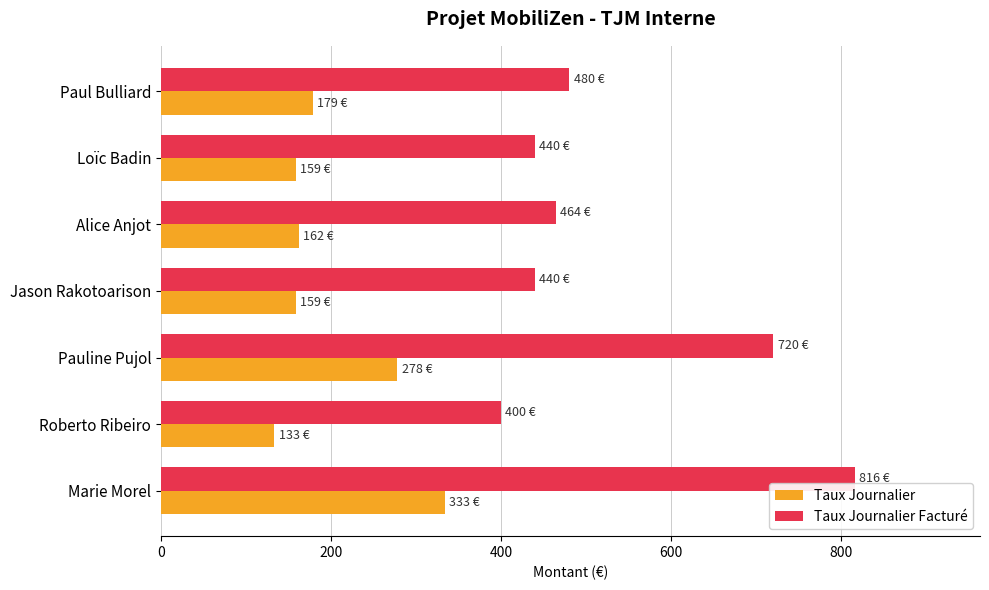

Which series has the widest spread of values?

Taux Journalier Facturé